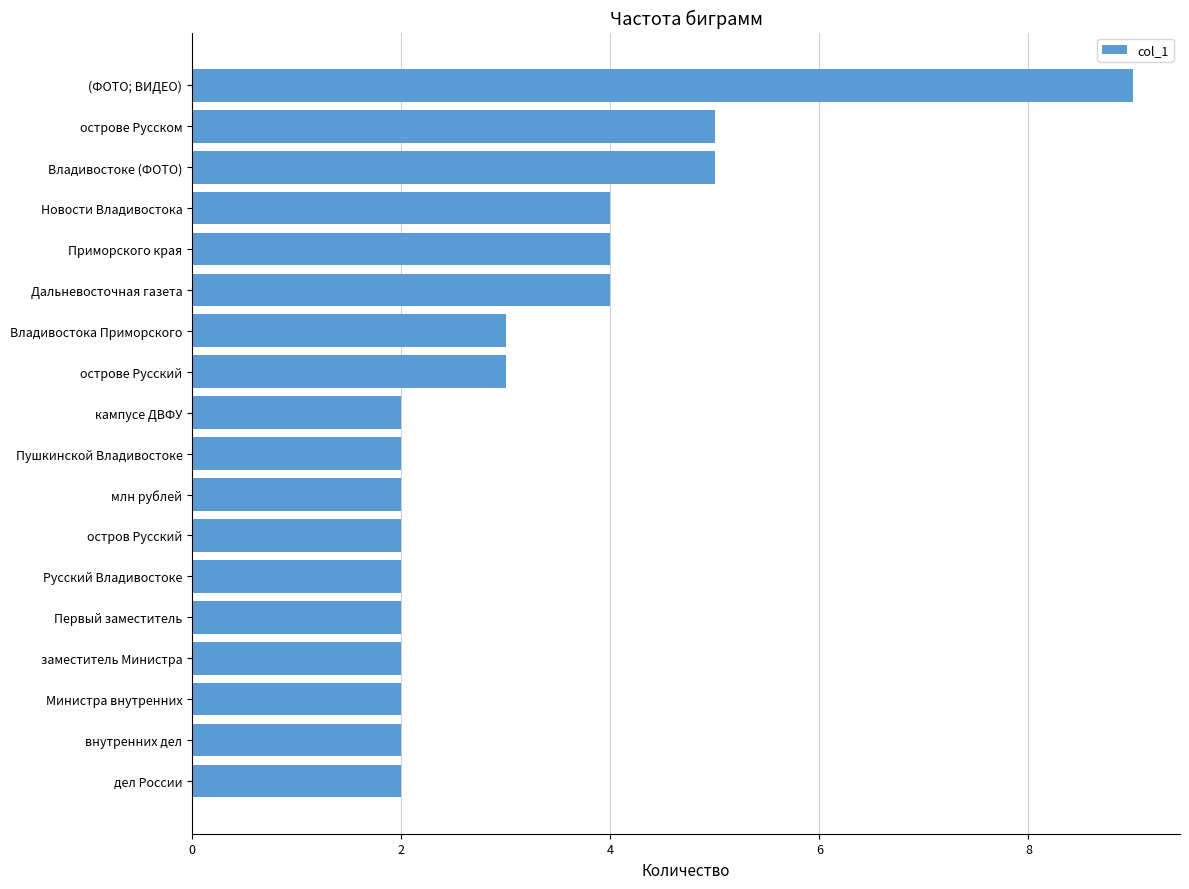

What is the label of the 18th bar from the bottom?

(ФОТО; ВИДЕО)